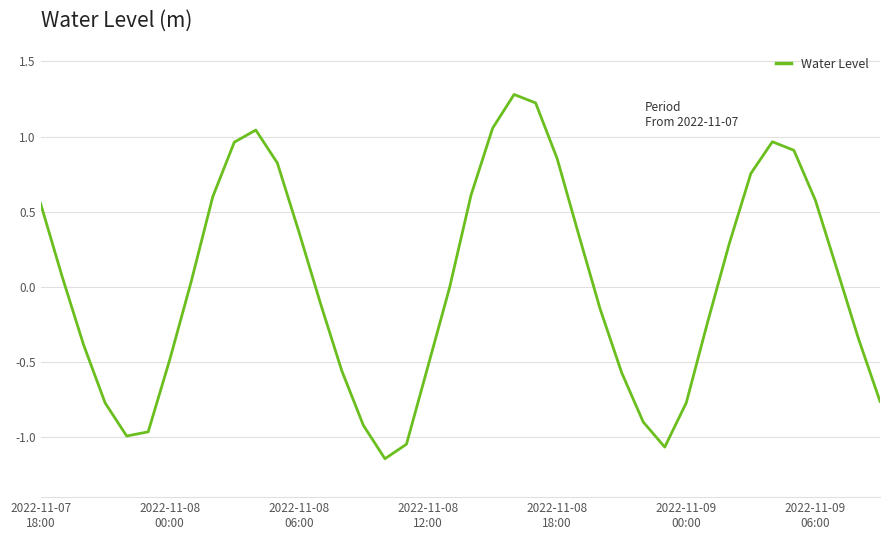

What is the greatest value displayed?

1.3